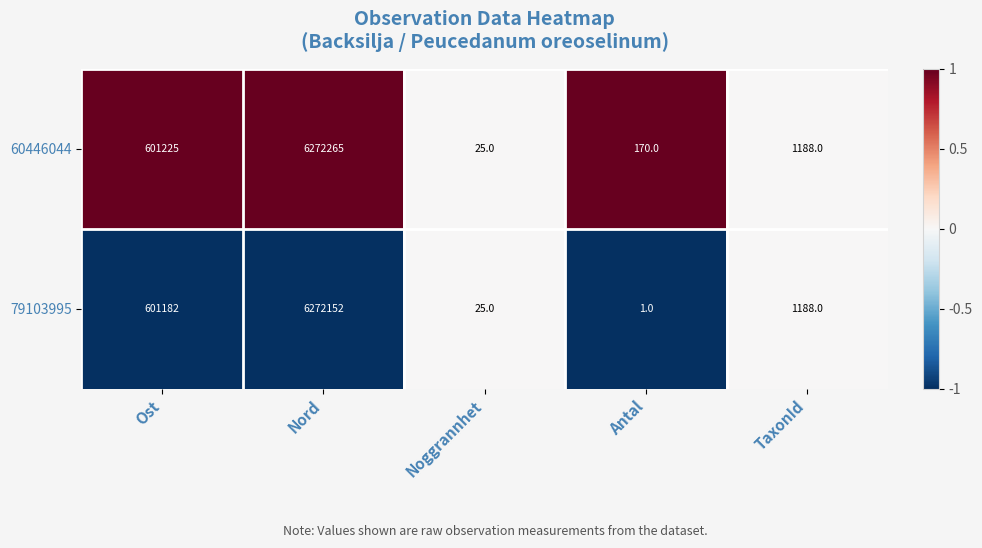

What is the maximum value shown in the chart?

6272265